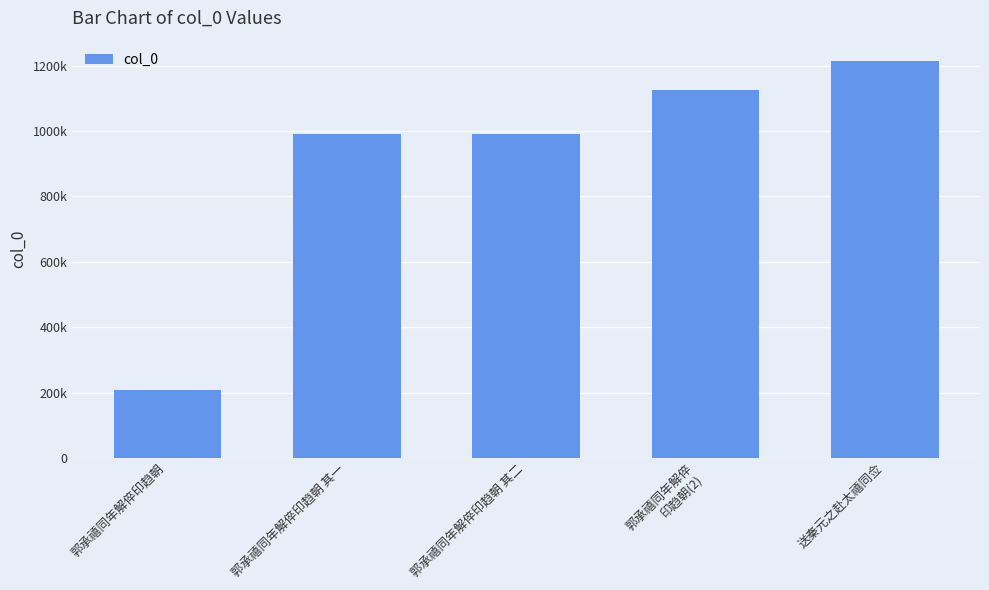

Does the chart contain any negative values?

No